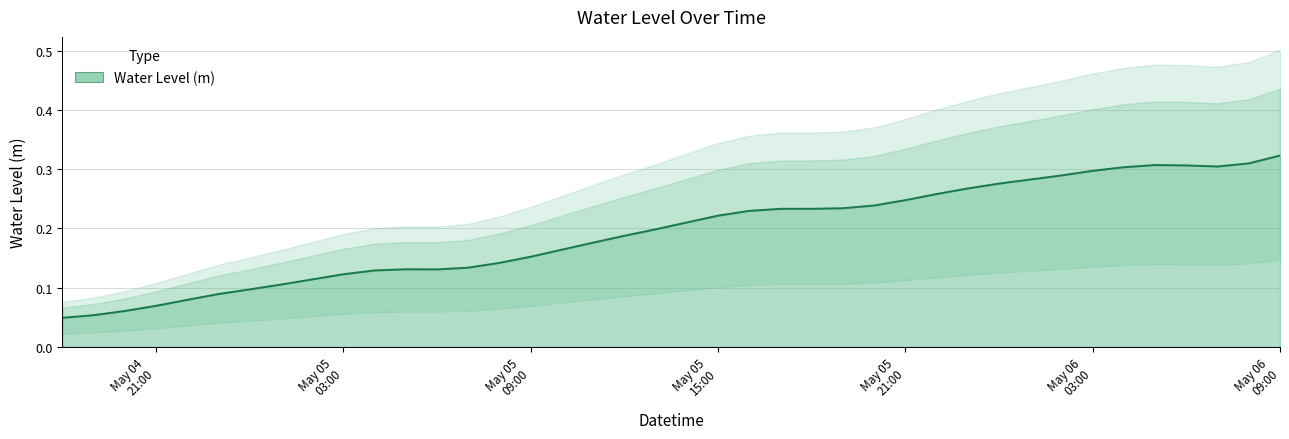

At which label is the value closest to 0?

2024-05-04 18:00:00